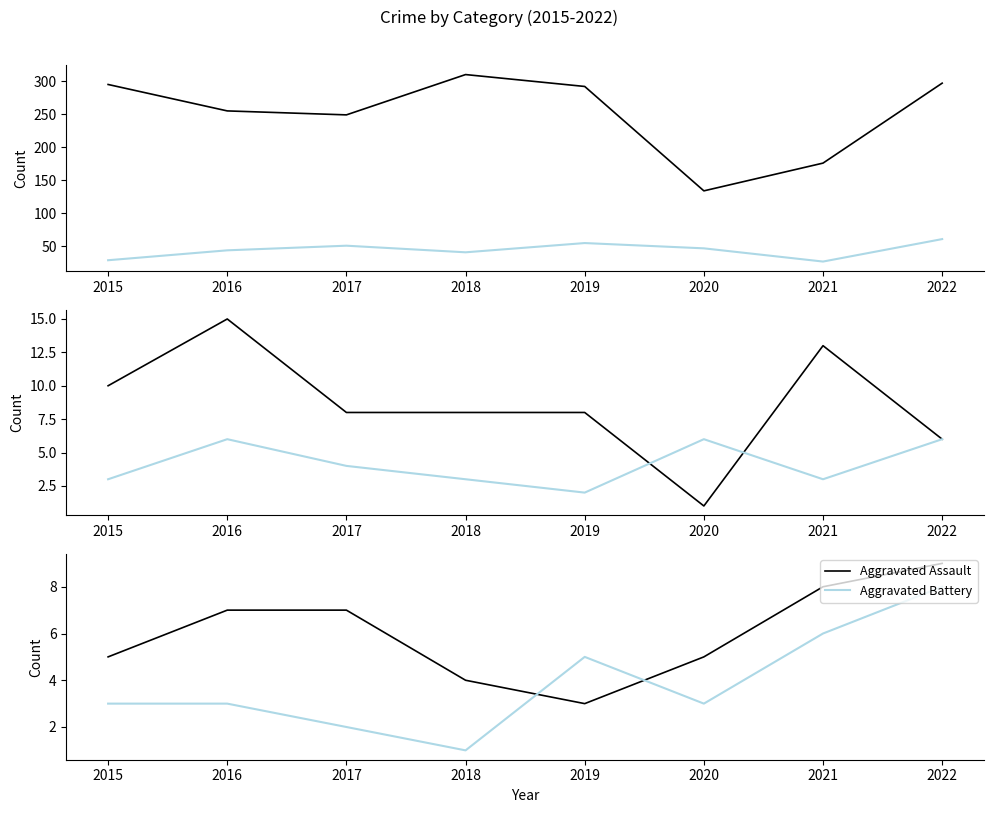

Reading left to right, transcribe all the data shown in this chart.

Theft: 2015=295	2016=255	2017=249	2018=310	2019=292	2020=134	2021=176	2022=297
Motor Vehicle Theft: 2015=29	2016=44	2017=51	2018=41	2019=55	2020=47	2021=27	2022=61
Burglary: 2015=10	2016=15	2017=8	2018=8	2019=8	2020=1	2021=13	2022=6
Robbery: 2015=3	2016=6	2017=4	2018=3	2019=2	2020=6	2021=3	2022=6
Aggravated Assault: 2015=5	2016=7	2017=7	2018=4	2019=3	2020=5	2021=8	2022=9
Aggravated Battery: 2015=3	2016=3	2017=2	2018=1	2019=5	2020=3	2021=6	2022=8